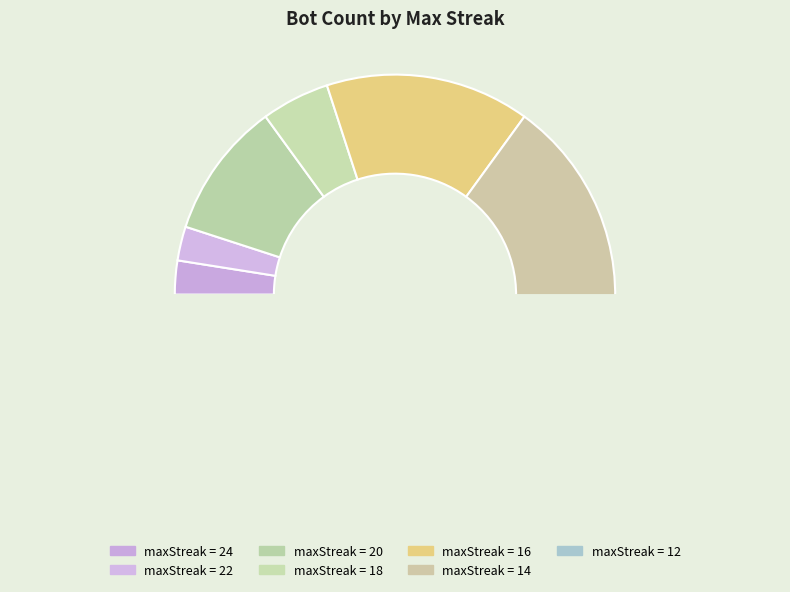

Between 16 and 24, which is larger?

16